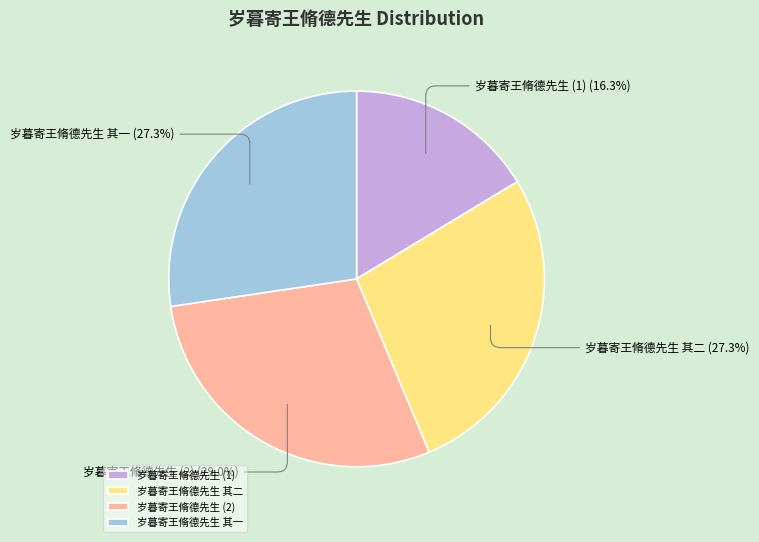

Does any single category account for the majority?

No